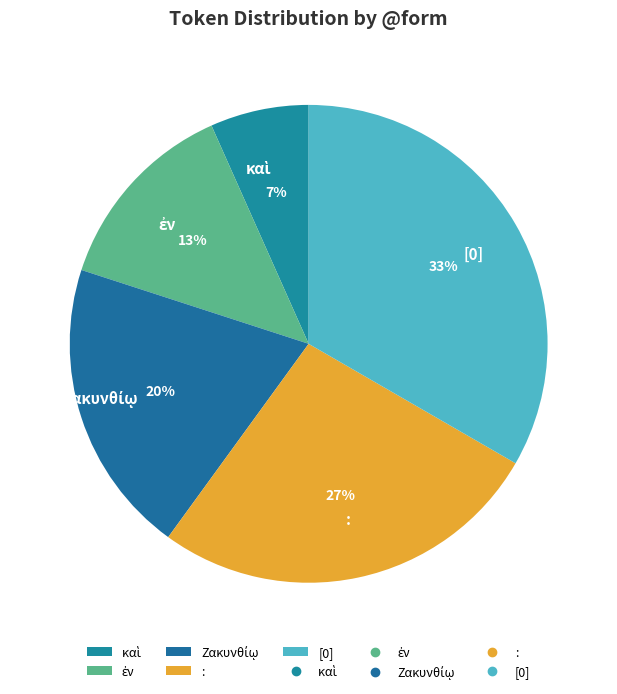

Does [0] account for over 50% of the chart?

No